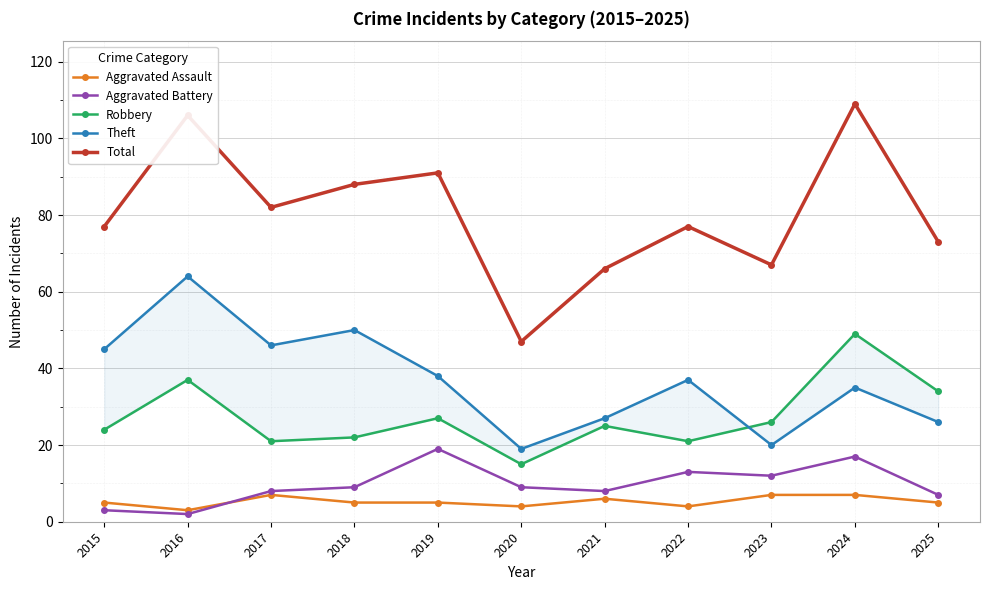

At which label is Aggravated Battery closest to 10?

2018